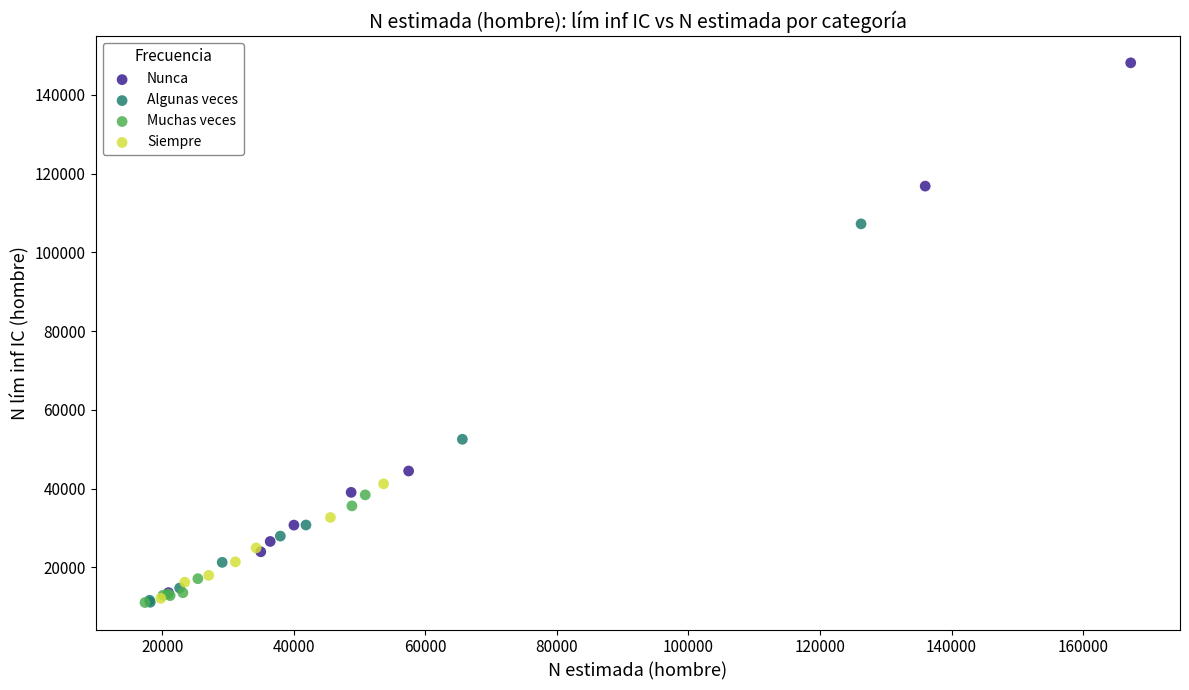

Which series has the largest Y range (max minus min)?

Nunca